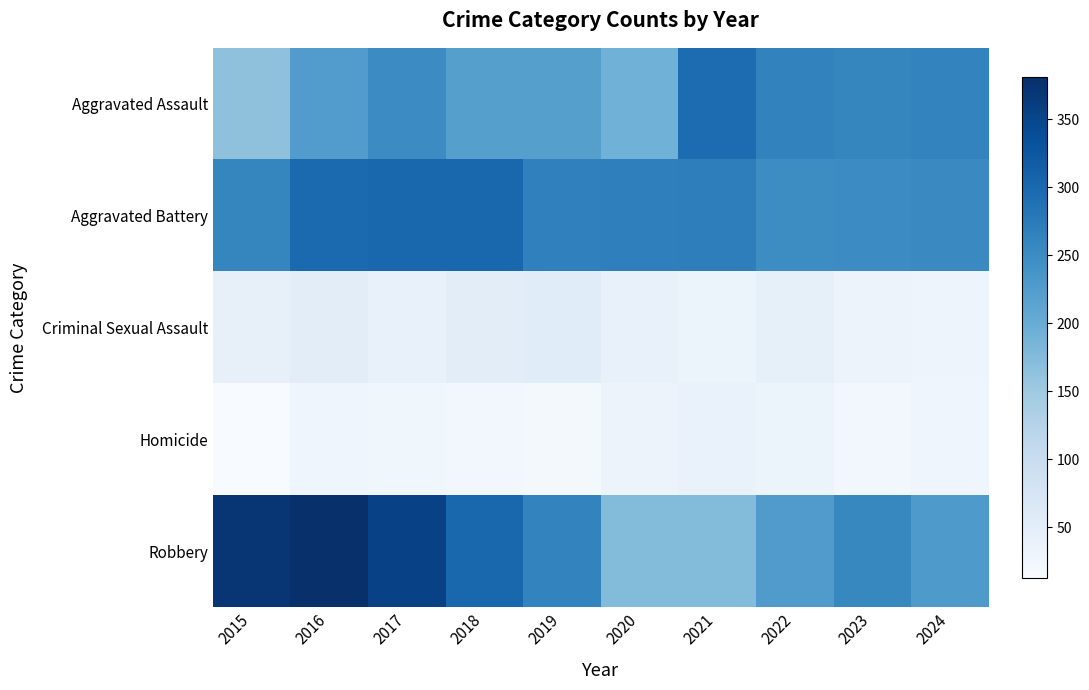

Reading right to left, what are all the values shown in this chart?

Aggravated Assault: 2024=263	2023=259	2022=264	2021=295	2020=192	2019=220	2018=220	2017=251	2016=225	2015=164
Aggravated Battery: 2024=254	2023=251	2022=249	2021=270	2020=268	2019=267	2018=302	2017=303	2016=298	2015=259
Criminal Sexual Assault: 2024=31	2023=34	2022=44	2021=33	2020=40	2019=55	2018=51	2017=41	2016=51	2015=43
Homicide: 2024=30	2023=22	2022=35	2021=38	2020=34	2019=21	2018=23	2017=27	2016=28	2015=13
Robbery: 2024=229	2023=257	2022=227	2021=175	2020=174	2019=263	2018=302	2017=356	2016=381	2015=372